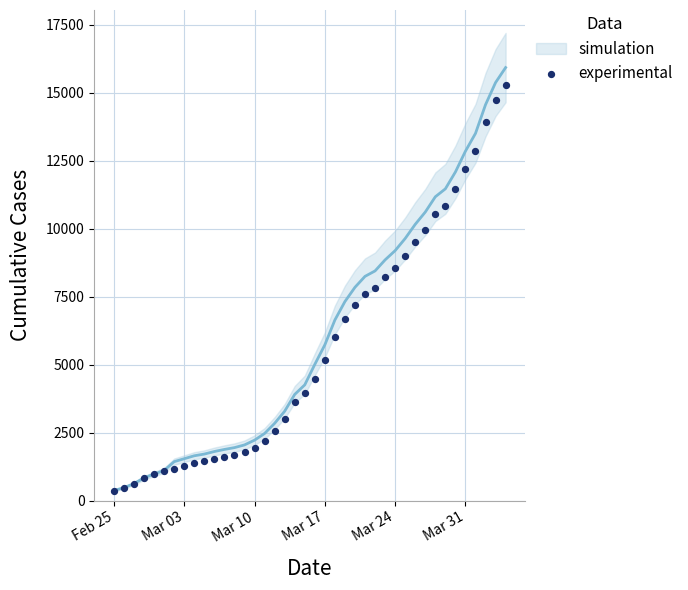

What is the range of X values (max minus min)?

39